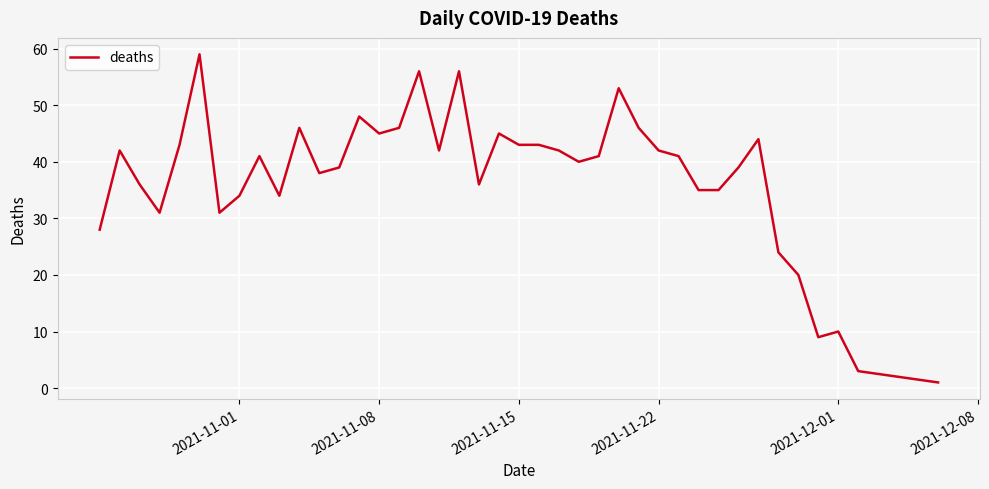

How many points are lower than both their immediate neighbors (excluding endpoints)?

9